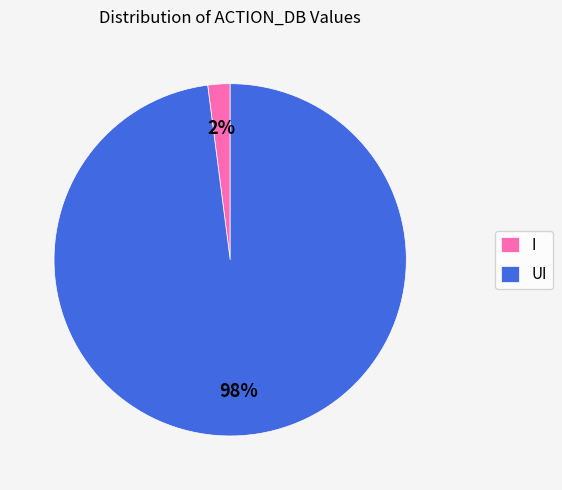

Do UI and I together represent more than half of the pie?

Yes